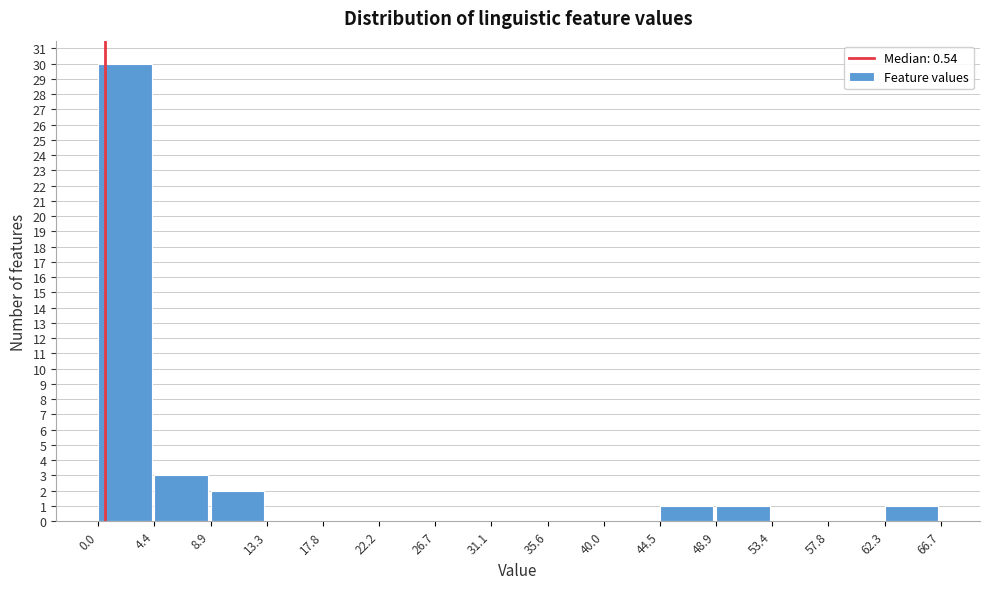

Over which range of the x-axis is the bar tallest?

0.0 to 4.4